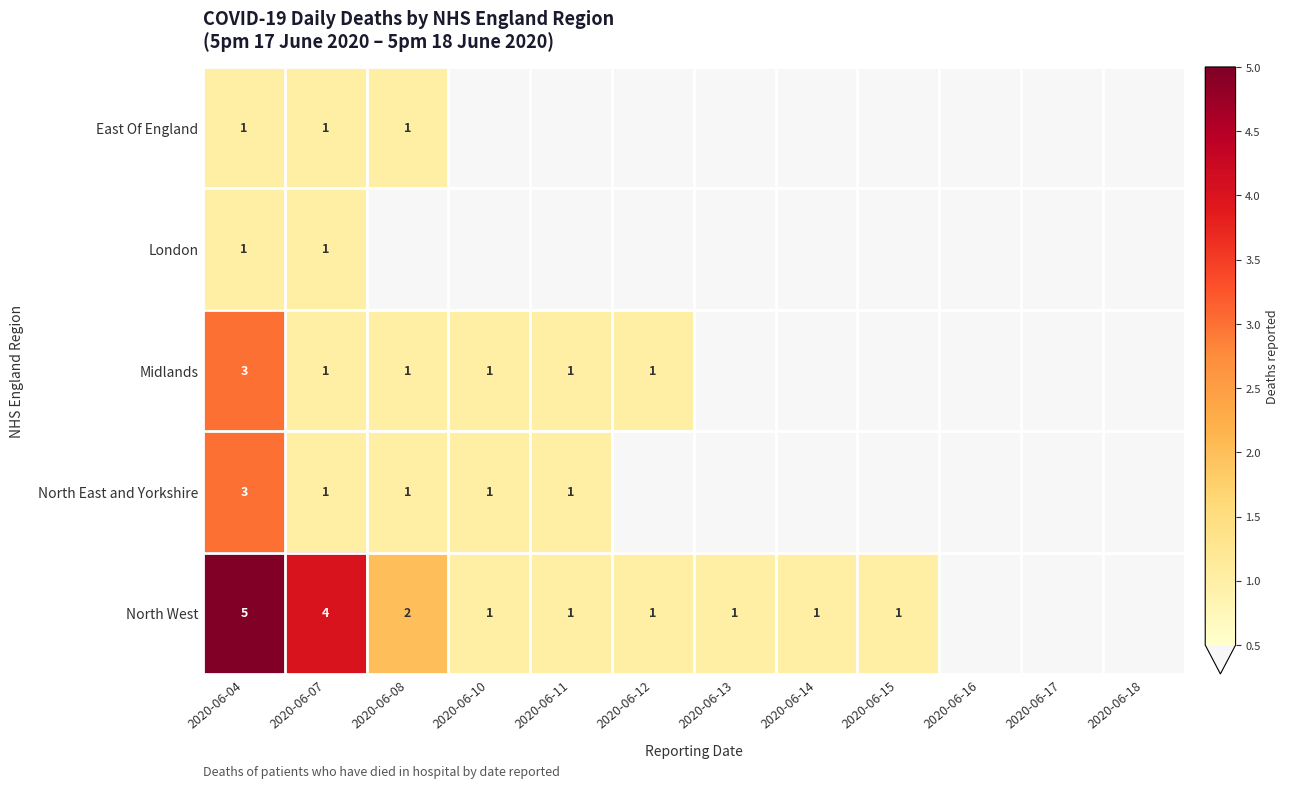

True or false: North West has a value of 5 at 2020-06-04.

True